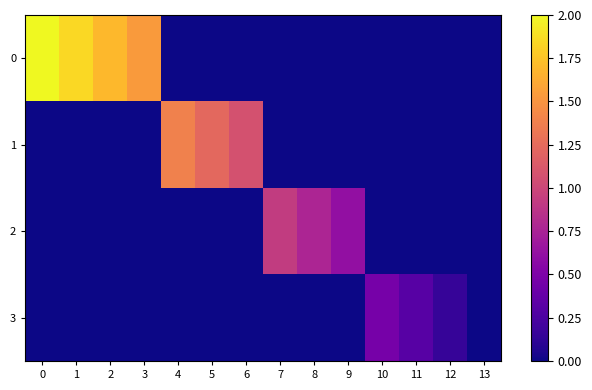

Which series changed the most between 8 and 13?

2